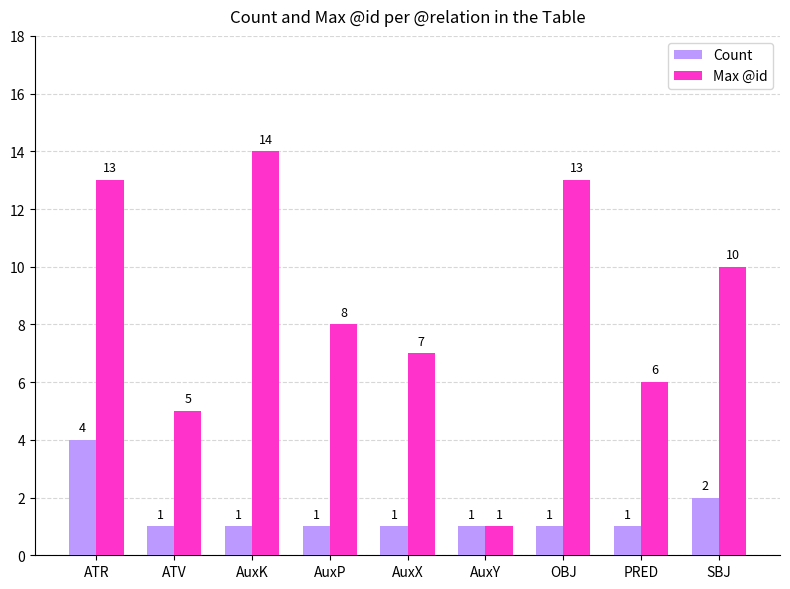

What is the label of the 5th bar from the left?

AuxX